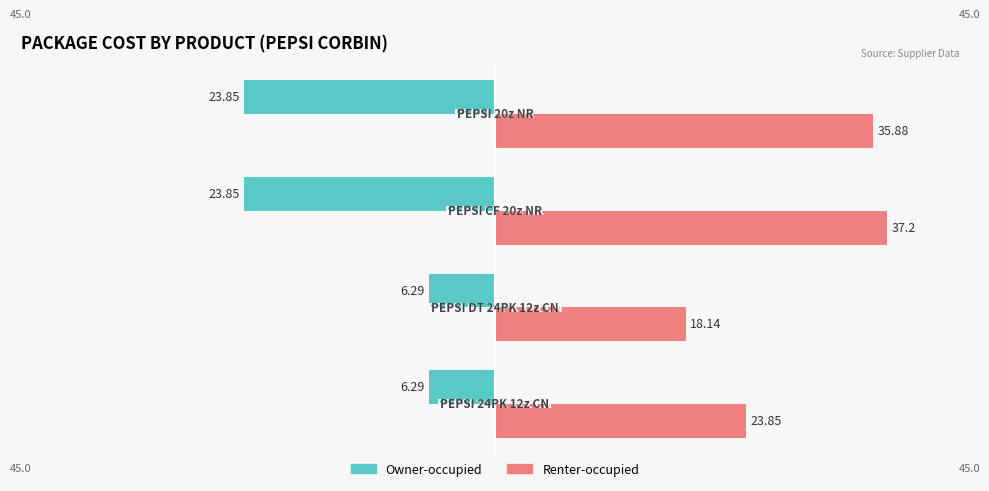

What is the difference between the maximum and minimum values in the Renter-occupied series?

19.1